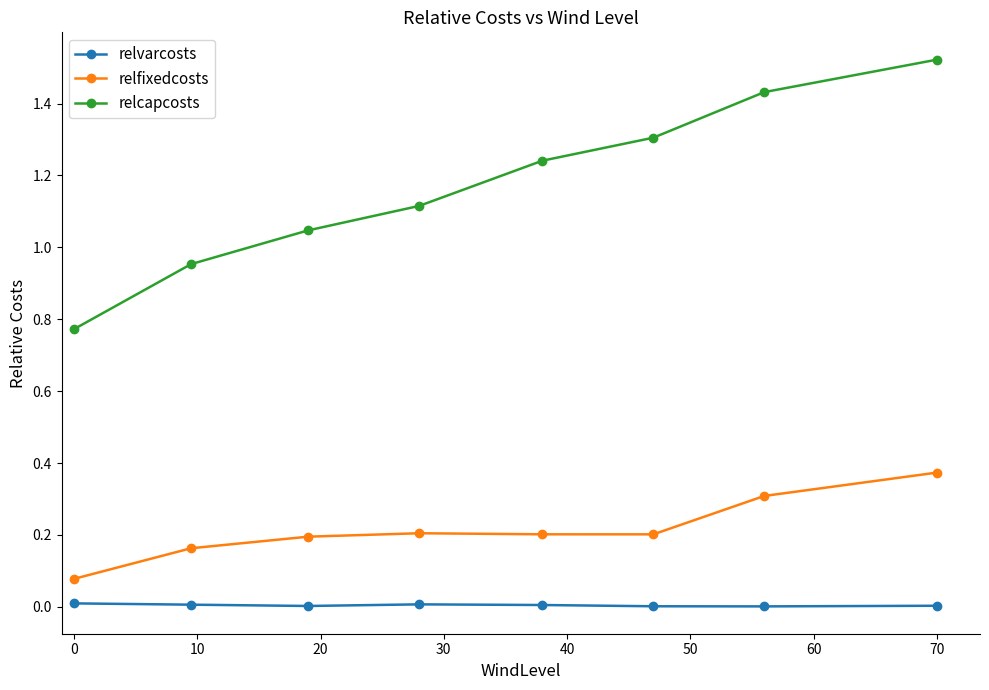

True or false: relcapcosts has more than 2 points higher than both neighbors.

False